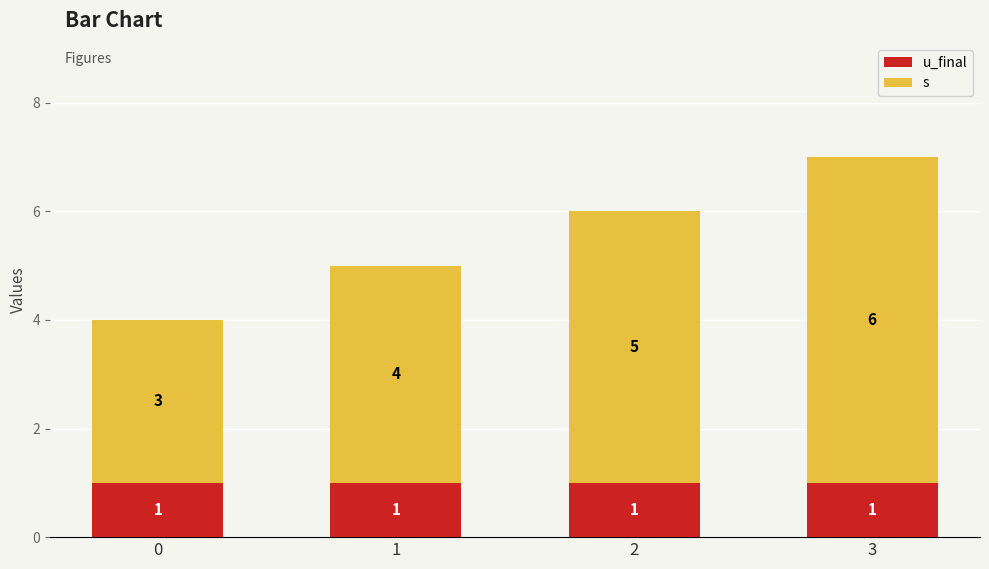

Does the chart contain stacked bars?

Yes